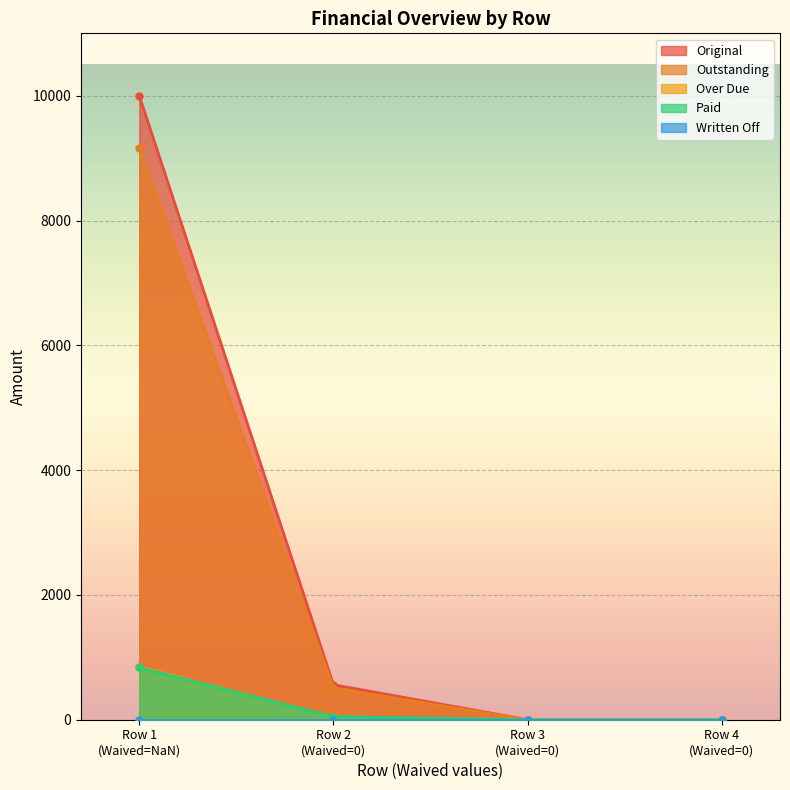

At how many categories does at least one series exceed 640?

1